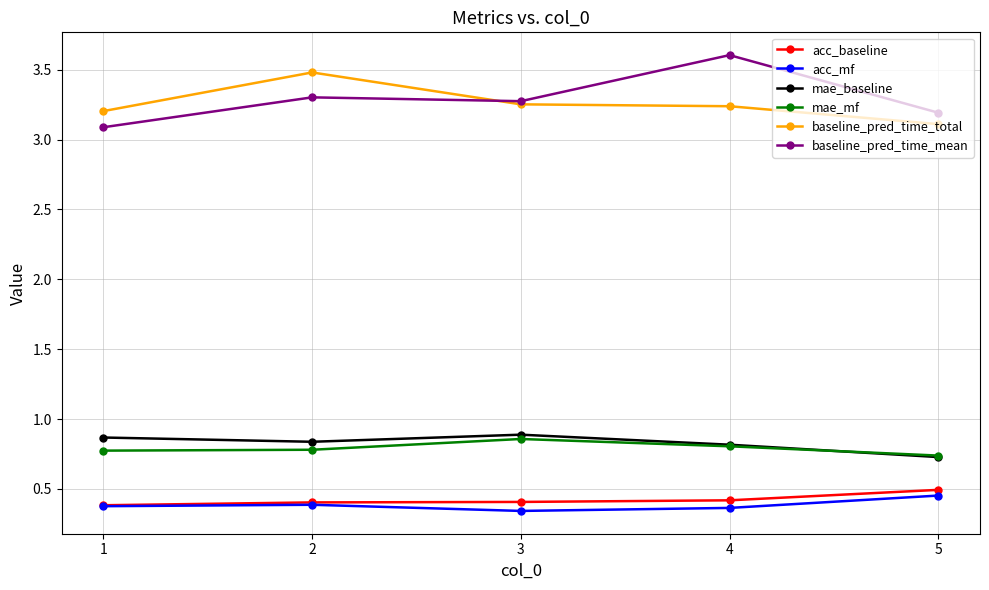

Which series has the widest spread of values?

baseline_pred_time_mean